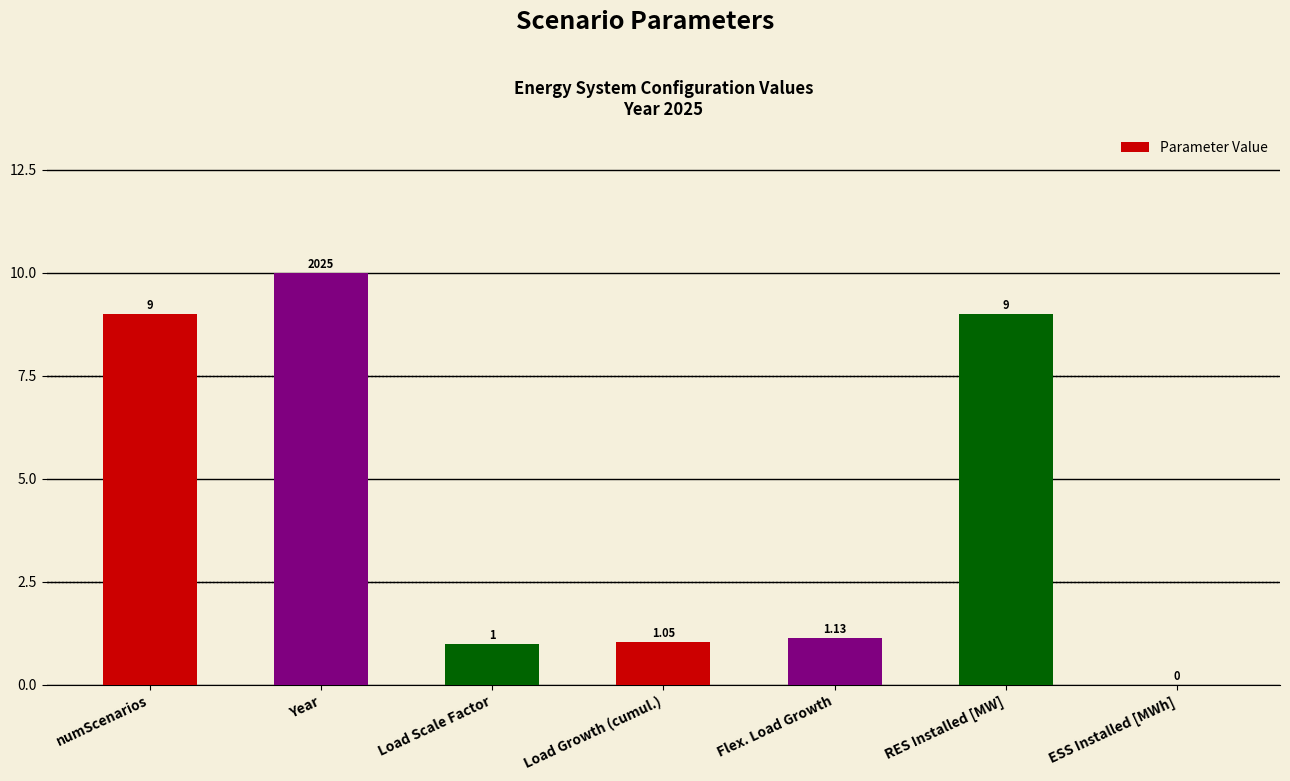

Which label corresponds to the largest value in the chart?

Year